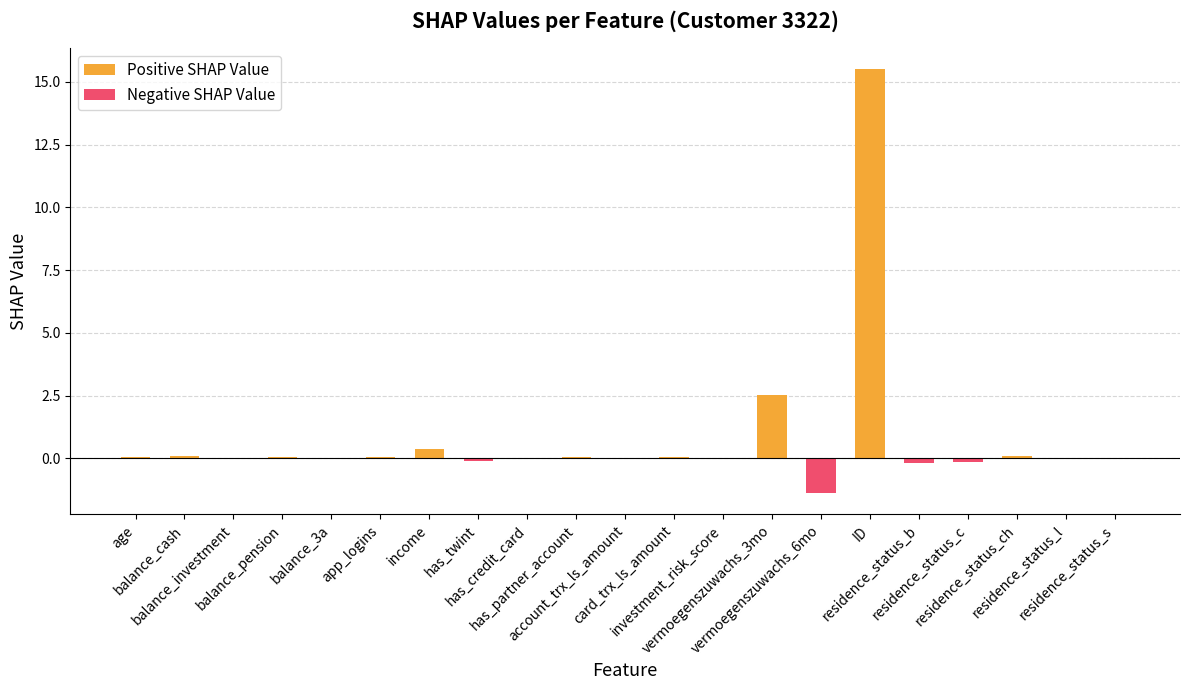

List the series in order of their overall mean, highest first.

Positive SHAP Value, Negative SHAP Value